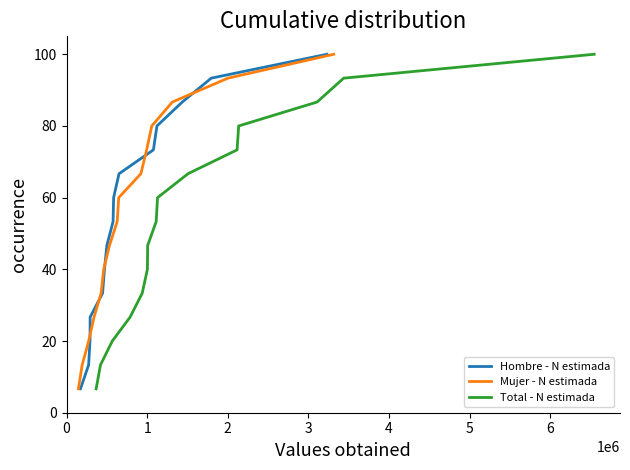

How many data points in Mujer - N estimada are less than 53?

7